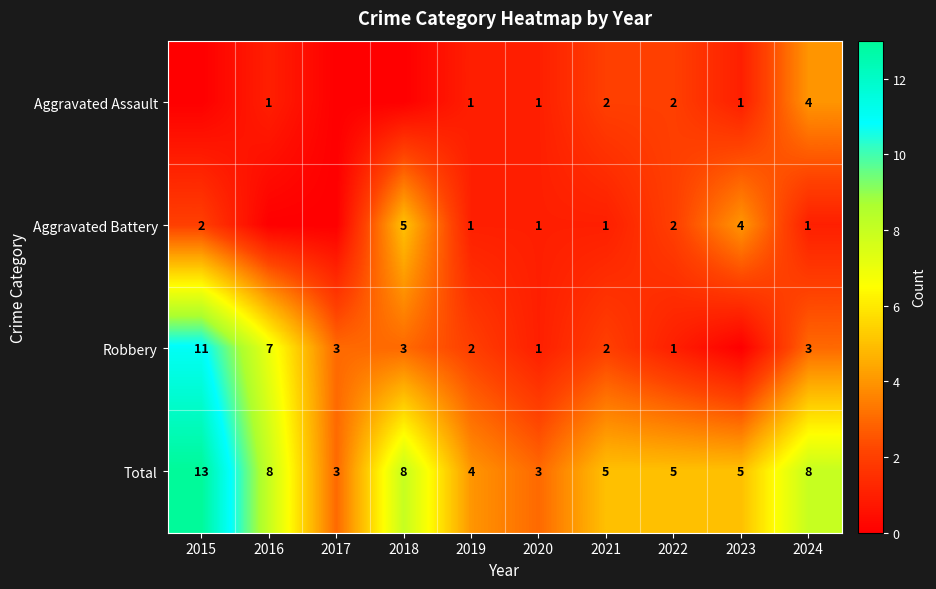

What is the sum of the Aggravated Assault values at 2024 and 2016?

5